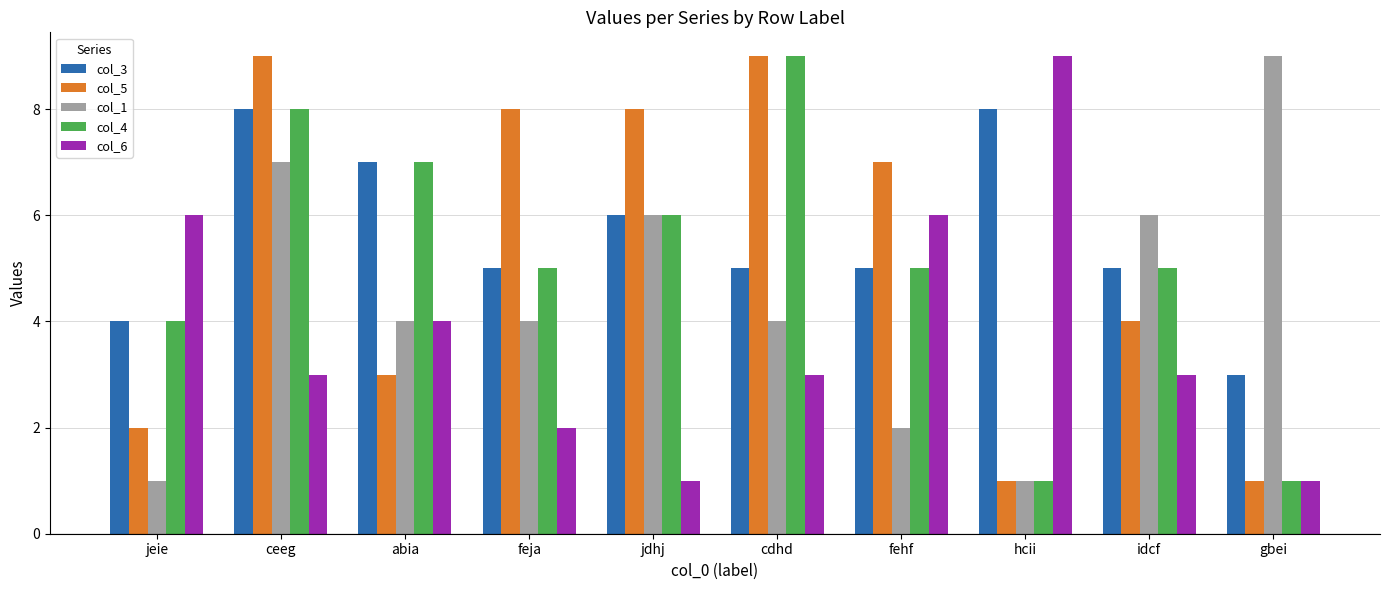

What is the difference between the col_1 values at cdhd and jdhj?

2